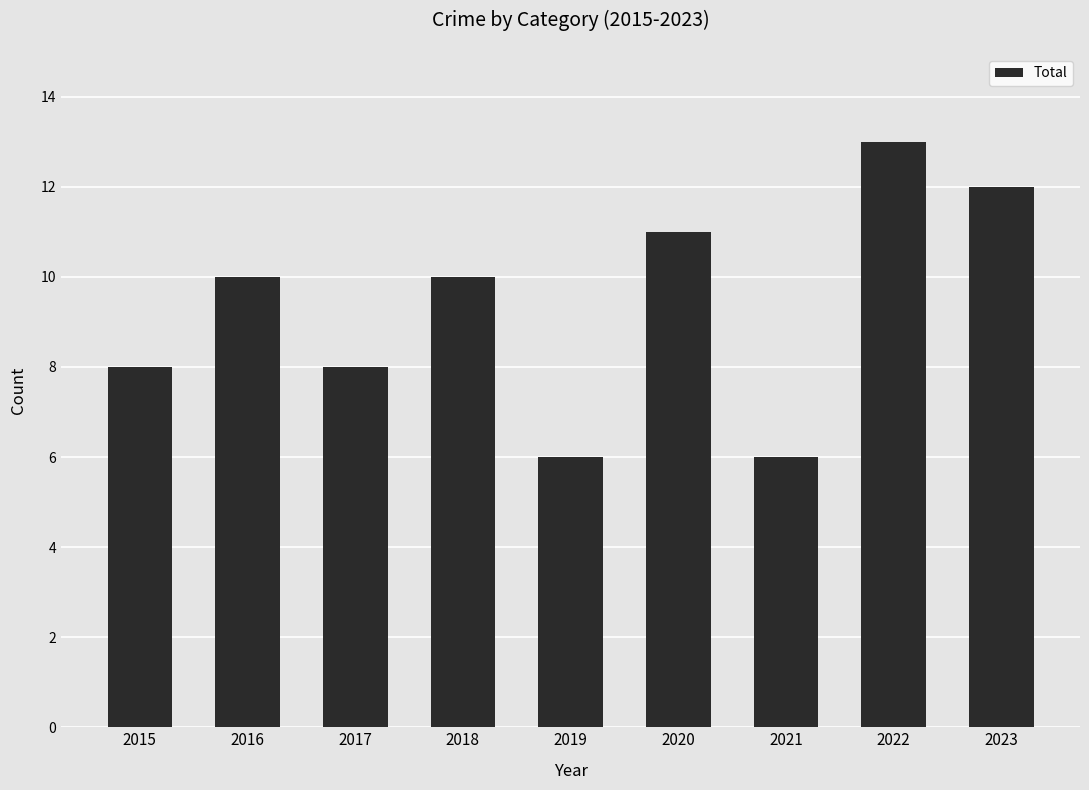

Count the values in the range 8 to 11.

5